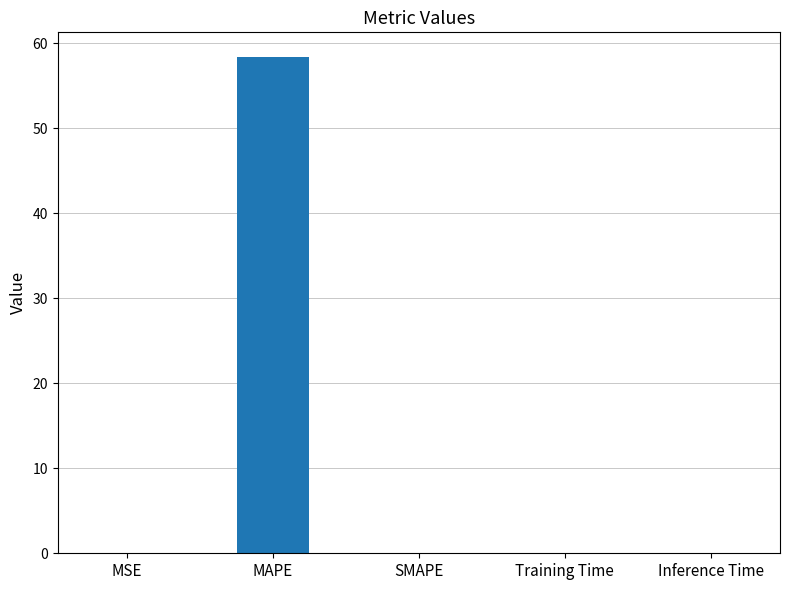

The value at MSE is 0.0. True or false?

True